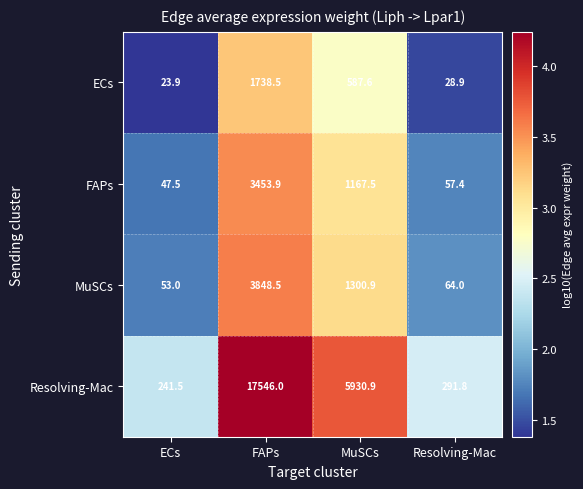

At which category is the sum across all series the highest?

FAPs